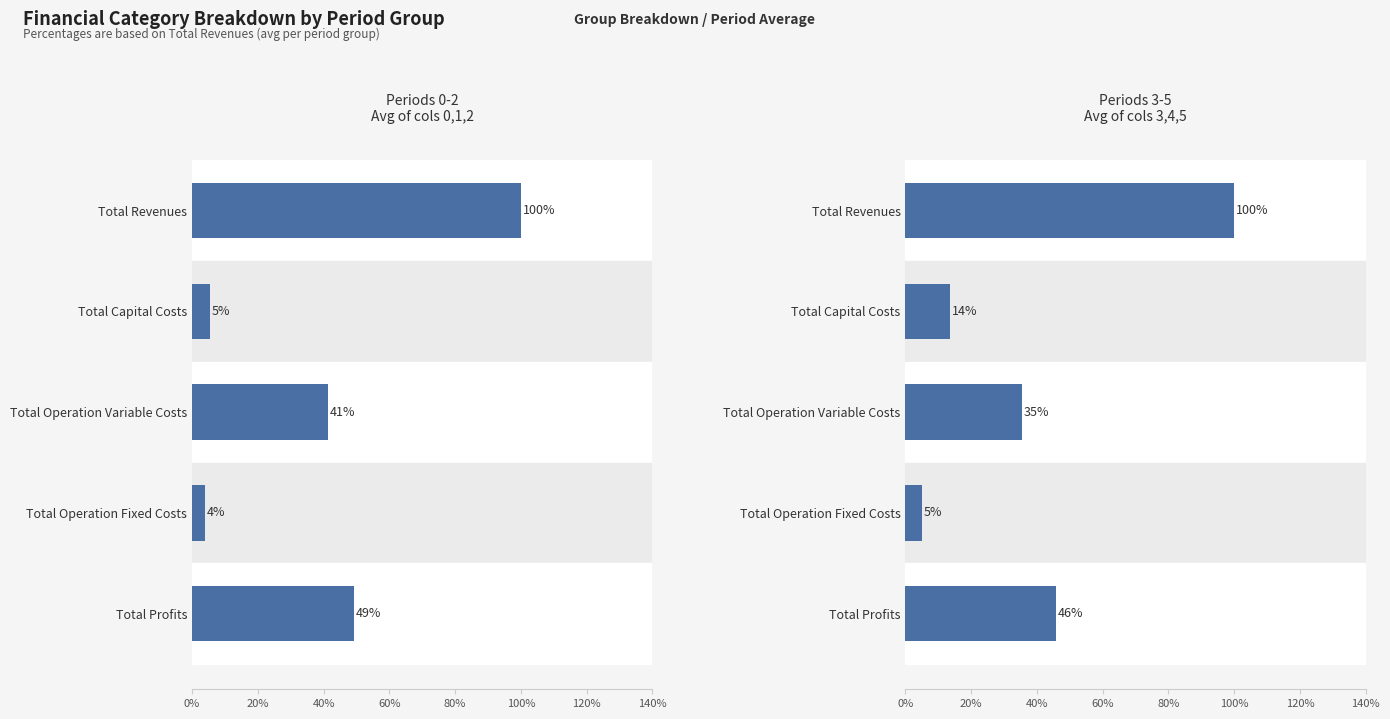

Reading left to right, list all the values displayed in this chart.

Periods 0-2: 100.0	5.3	41.5	4.0	49.2
Periods 3-5: 100.0	13.6	35.4	5.1	45.9